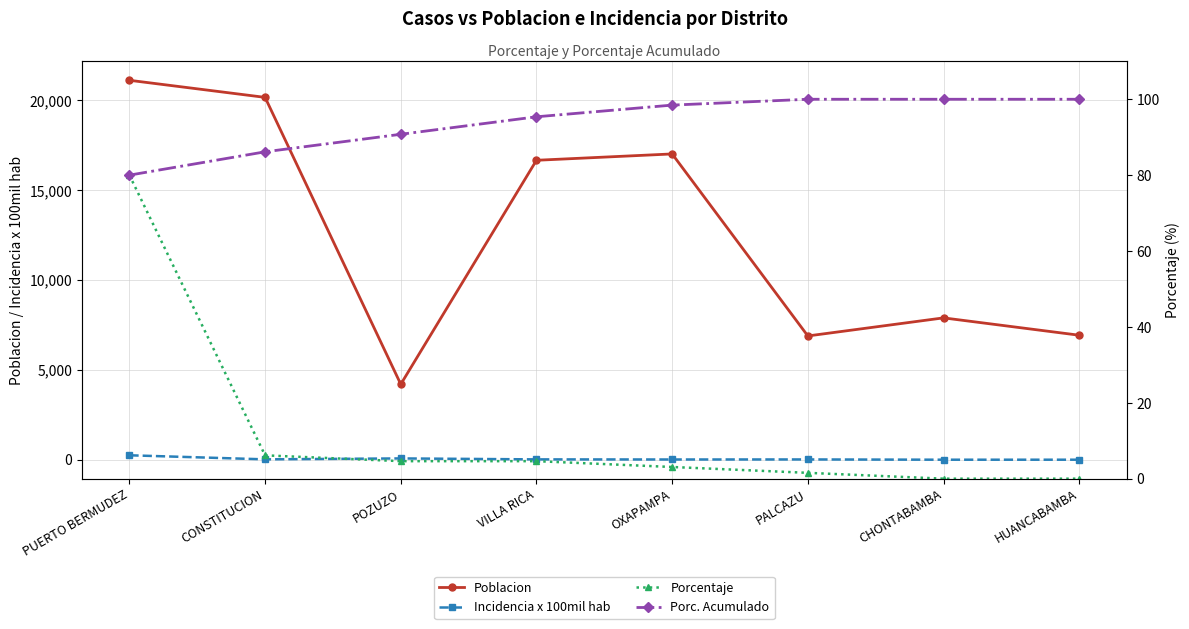

At which label is Porc. Acumulado closest to 90?

POZUZO